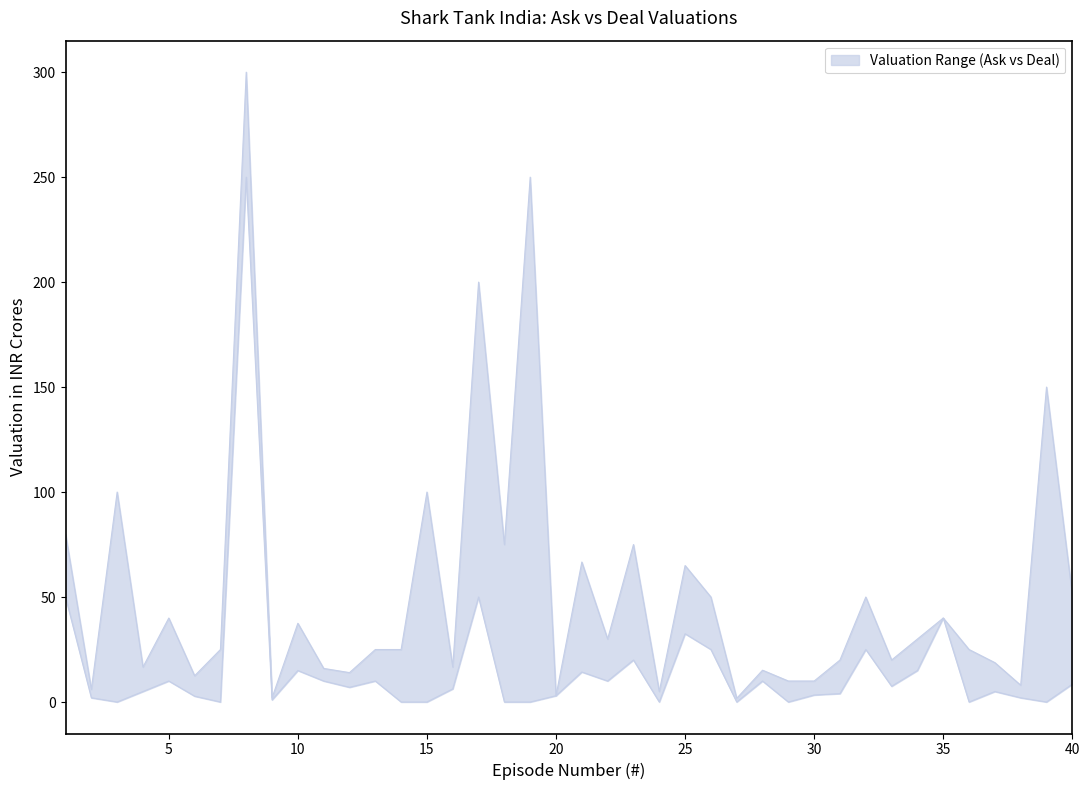

Where does the Original Ask Valuation in INR Crores series first go above 25?

1